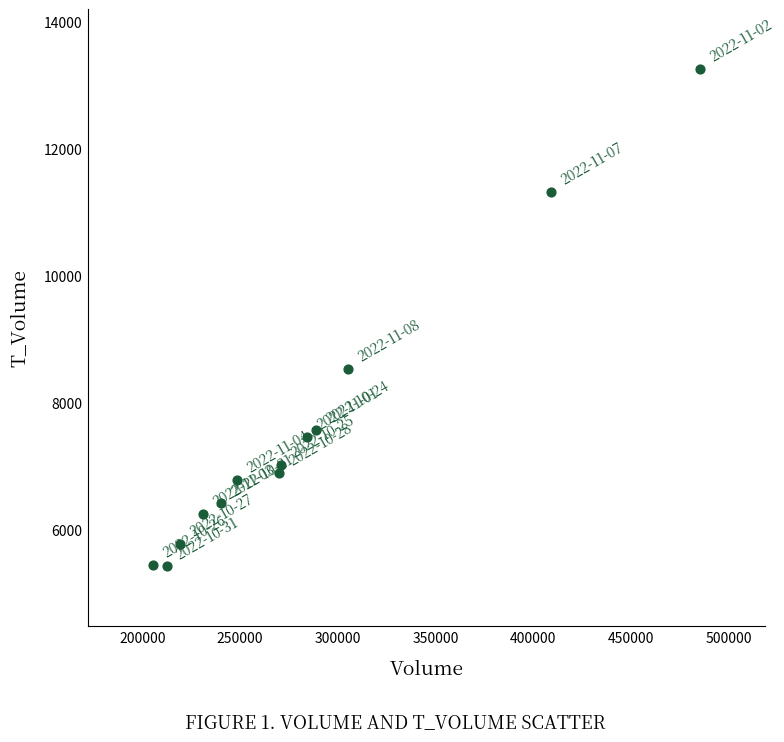

What is the range of Y values (max minus min)?

7832